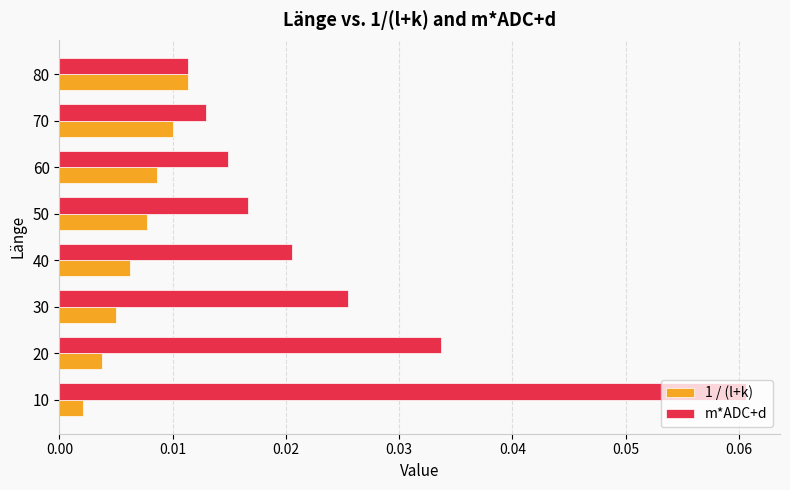

At which label is m*ADC+d closest to 0?

80